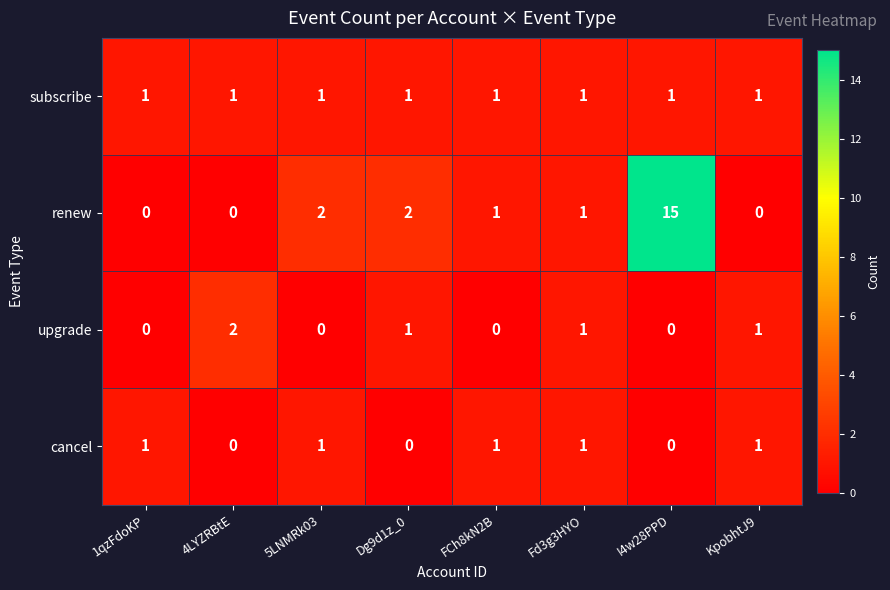

What is the greatest value displayed?

15